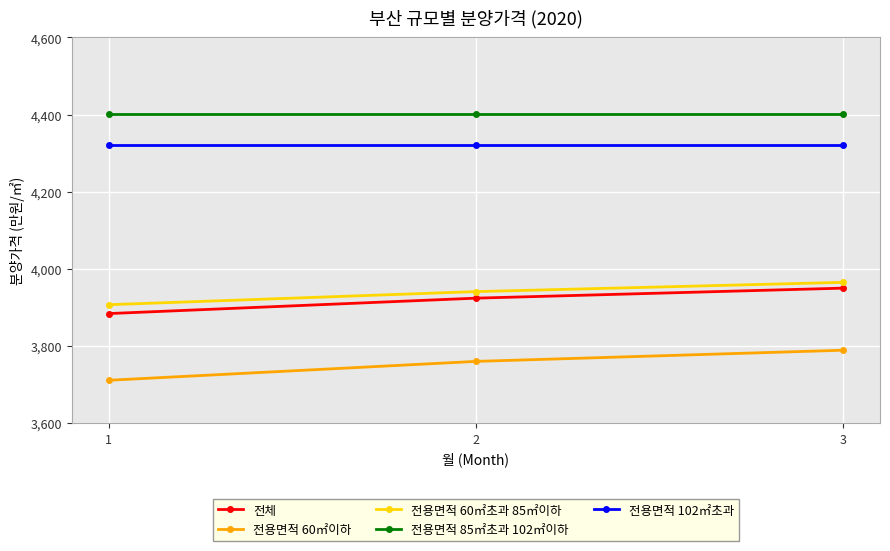

The 전용면적 85㎡초과 102㎡이하 series shows 7204 at 1. True or false?

False